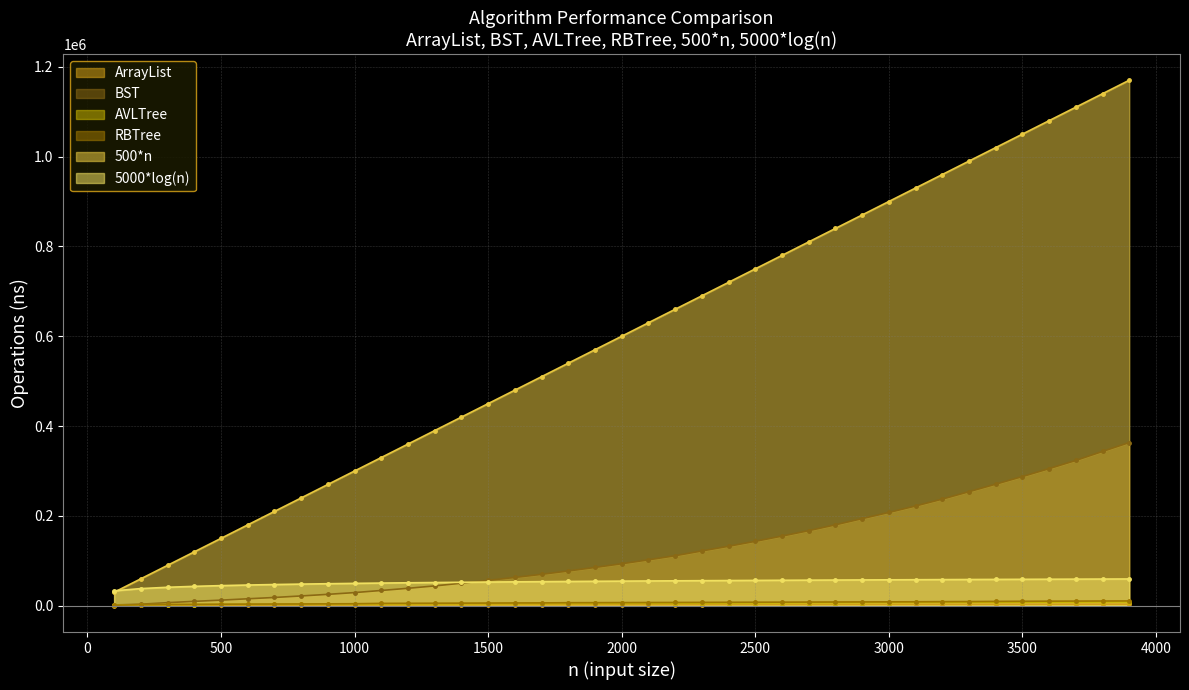

Reading left to right, transcribe all the data shown in this chart.

ArrayList: 303.8	943.2	1077.7	1176.3	1247.0	1342.9	1441.9	1543.6	1649.5	1740.6	1818.5	1917.1	1998.5	2084.4	2177.4	2297.2	2383.5	2442.1	2506.7	2564.9	2621.0	2684.8	2748.7	2811.2	2869.6	2926.2	2987.7	3053.0	3101.7	3151.4	3199.9	3252.5	3304.9	3360.1	3413.6	3461.1	3510.1	3557.4	3604.4
BST: 1795.1	3436.9	6914.8	9816.1	12510.8	15517.6	18459.8	21829.6	25402.5	29318.5	34038.0	38903.5	44159.7	50255.3	56465.2	63085.7	69977.0	77435.2	85322.8	93531.1	102224.0	111403.5	122024.9	132486.3	143440.3	155098.8	167201.8	180221.2	193978.3	207711.8	222118.4	237443.9	253931.7	270669.8	287650.0	305301.1	323560.9	343597.9	363373.7
AVLTree: 1526.0	2211.6	2580.4	2770.8	3124.8	3262.1	3379.7	3544.0	3730.1	3882.3	4062.7	4253.2	4379.4	4481.1	4640.9	4830.9	4963.5	5119.1	5372.5	5494.7	5623.0	5748.9	5881.6	6009.1	6160.5	6368.4	6569.2	6788.2	7000.6	7175.9	7352.2	7521.5	7669.7	7797.1	7918.2	8063.0	8193.5	8342.9	8520.5
RBTree: 1120.3	2499.0	2956.9	3156.9	3427.4	3688.3	3850.7	4002.7	4245.2	4515.2	5279.5	5465.4	5637.7	5803.8	6004.4	6241.8	6376.8	6776.9	6905.0	7051.8	7197.6	7345.7	7525.1	7731.3	7896.9	8042.5	8217.6	8380.2	8557.7	8701.9	8862.5	9143.3	9340.4	9684.0	9954.1	10236.7	10395.3	10581.2	10731.7
500*n: 30000.0	60000.0	90000.0	120000.0	150000.0	180000.0	210000.0	240000.0	270000.0	300000.0	330000.0	360000.0	390000.0	420000.0	450000.0	480000.0	510000.0	540000.0	570000.0	600000.0	630000.0	660000.0	690000.0	720000.0	750000.0	780000.0	810000.0	840000.0	870000.0	900000.0	930000.0	960000.0	990000.0	1020000.0	1050000.0	1080000.0	1110000.0	1140000.0	1170000.0
5000*log(n): 33219.3	38219.3	41144.1	43219.3	44828.9	46144.1	47256.1	48219.3	49068.9	49828.9	50516.4	51144.1	51721.5	52256.1	52753.7	53219.3	53656.6	54068.9	54458.9	54828.9	55180.9	55516.4	55837.1	56144.1	56438.6	56721.5	56993.7	57256.1	57509.2	57753.7	57990.3	58219.3	58441.2	58656.6	58865.7	59068.9	59266.6	59458.9	59646.3